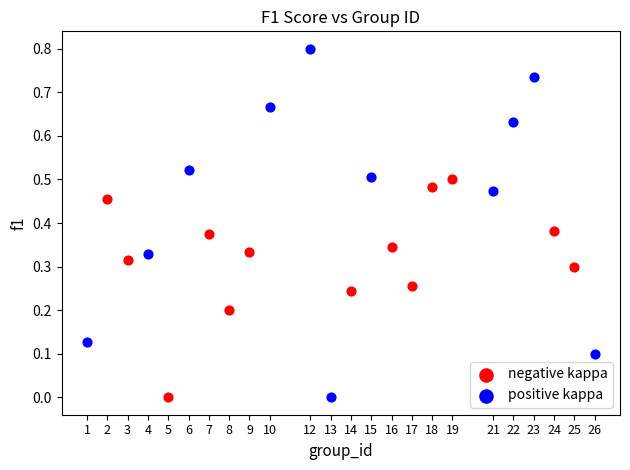

Which series contains the highest Y value?

positive kappa